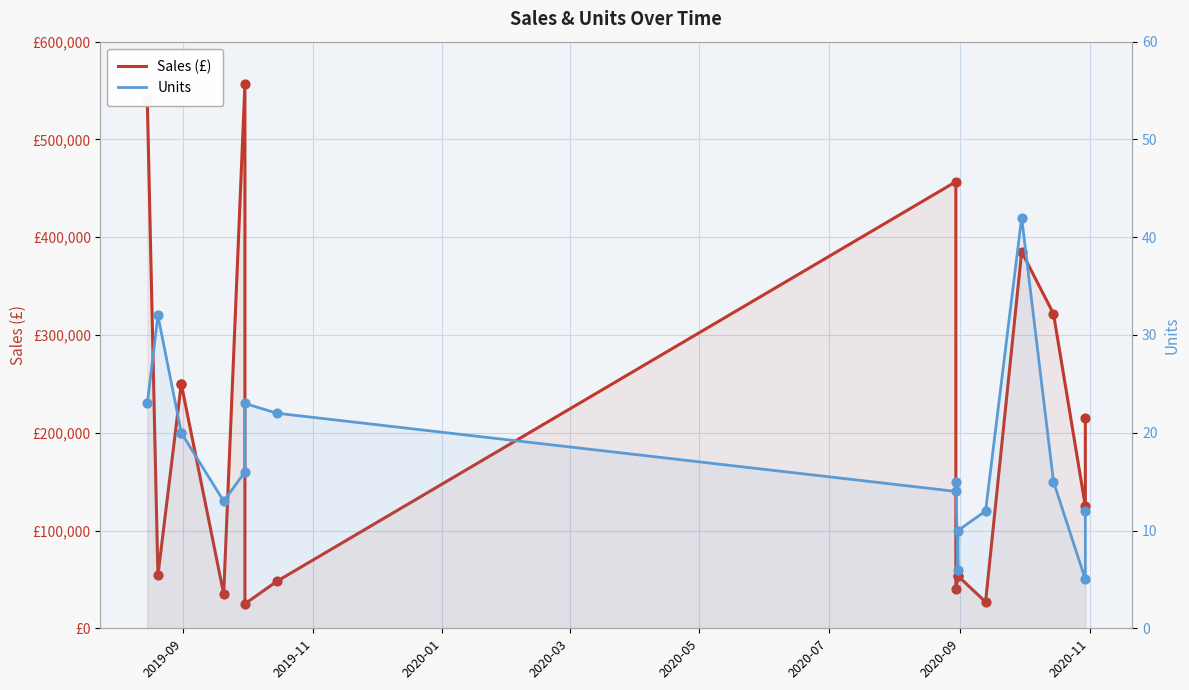

Which series has the largest total across all categories?

Sales (£)